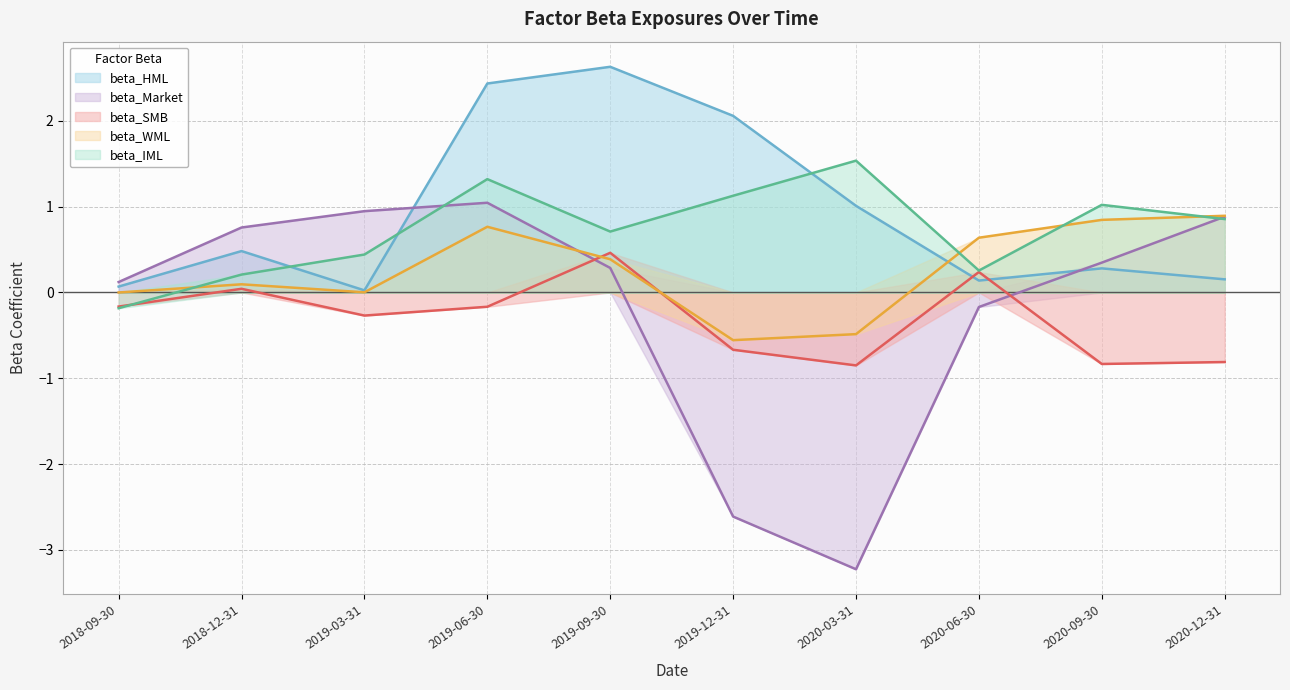

At which category is the sum across all series the highest?

2019-06-30